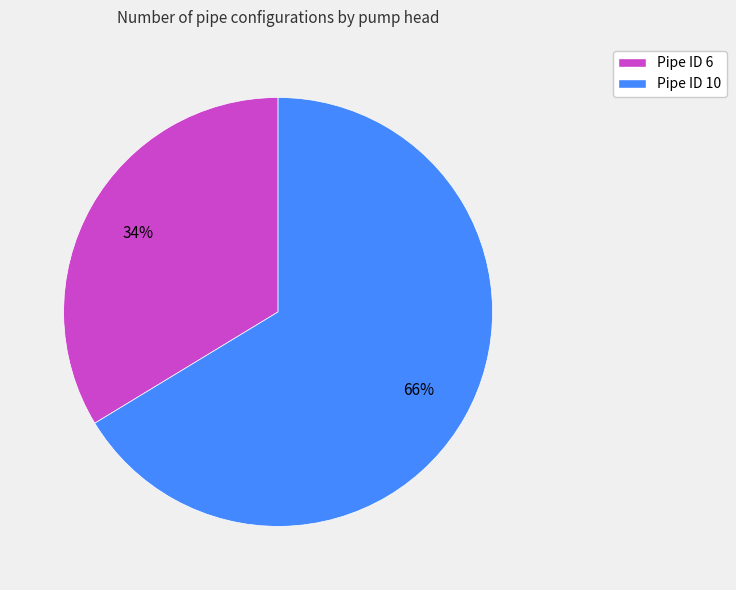

Is the sum of Pipe ID 6 and Pipe ID 10 greater than half?

Yes